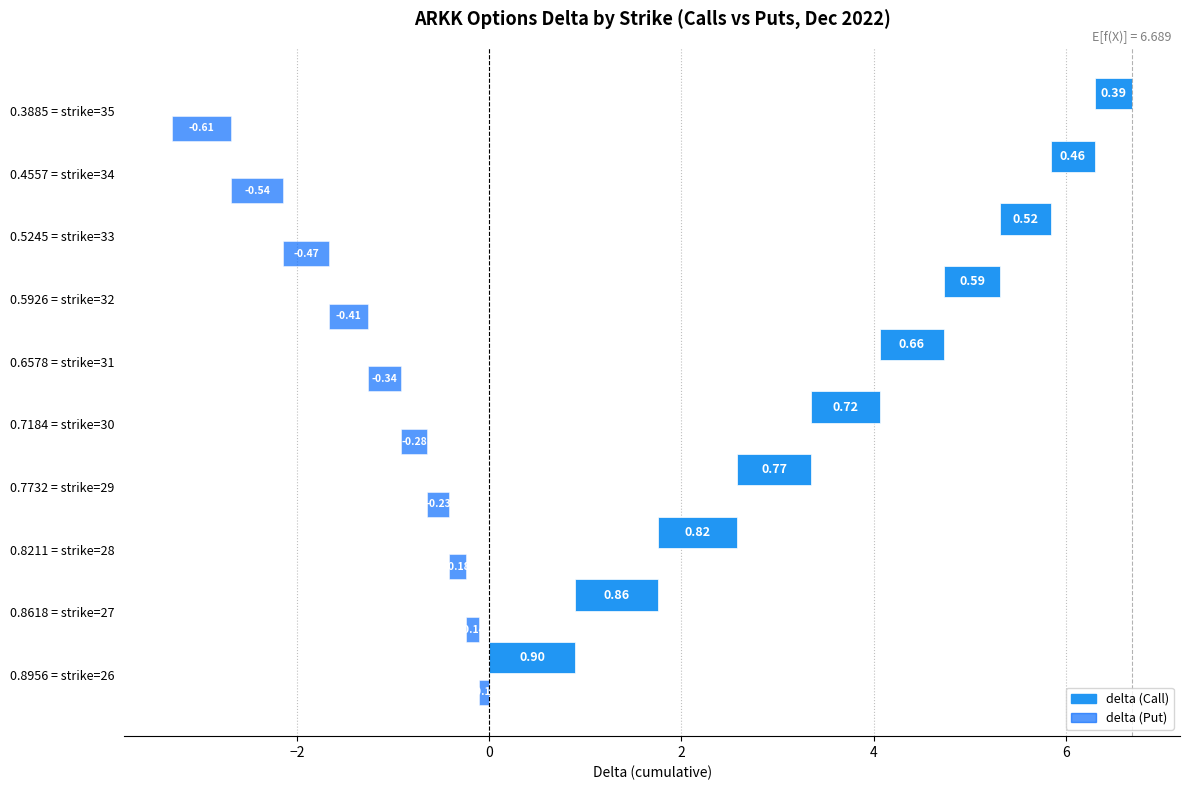

How many bars are there in each group?

2